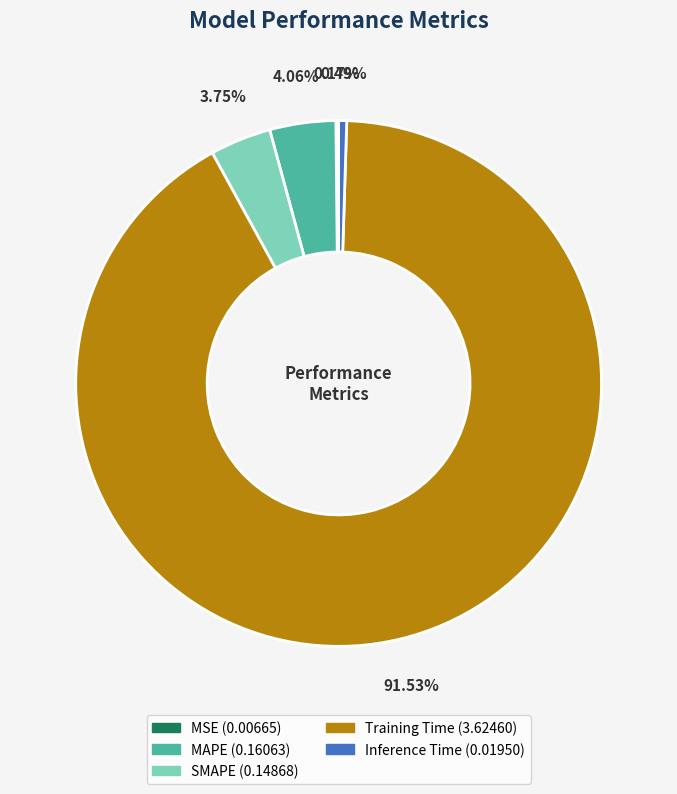

Which category accounts for the majority?

Training Time